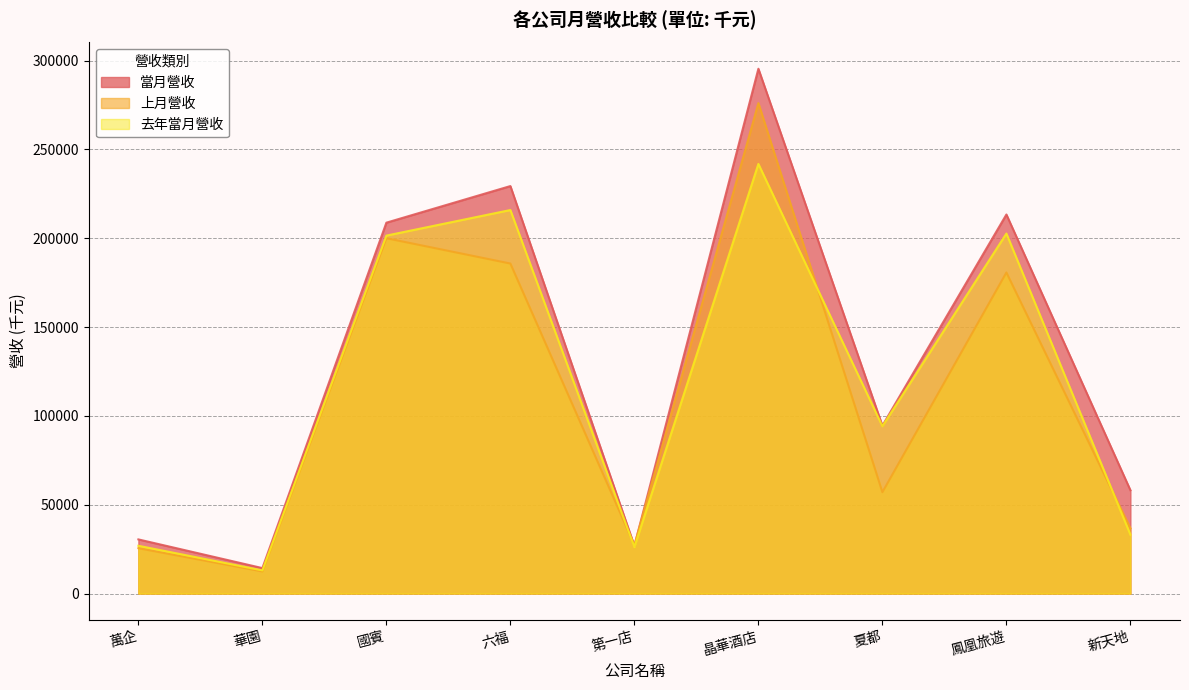

Between 第一店 and 晶華酒店, which is larger?

晶華酒店